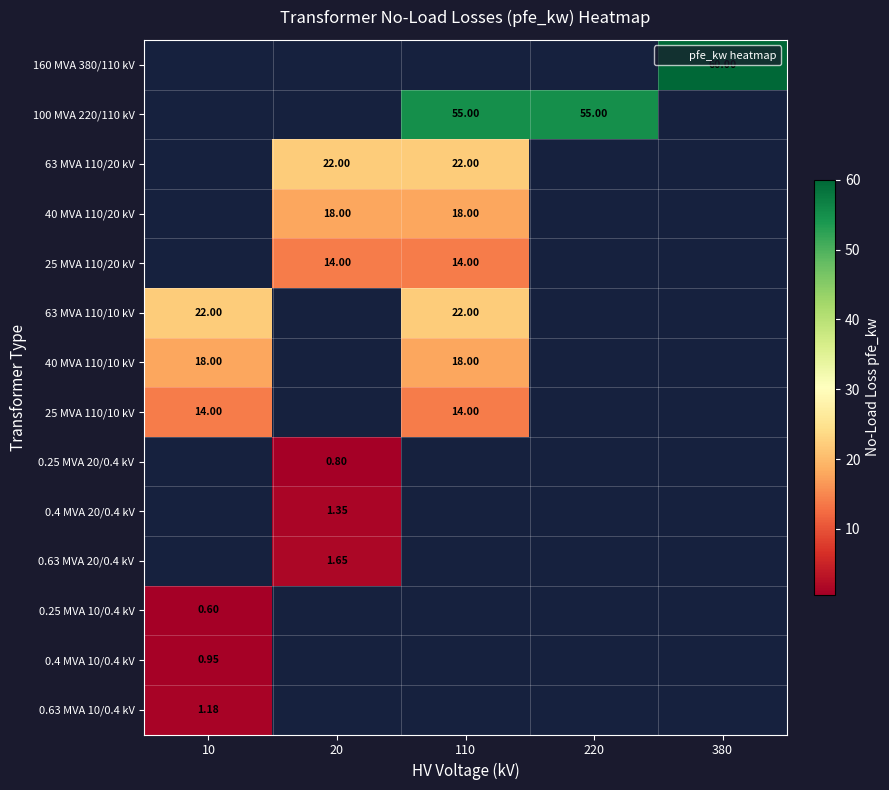

How many series are shown in this chart?

14